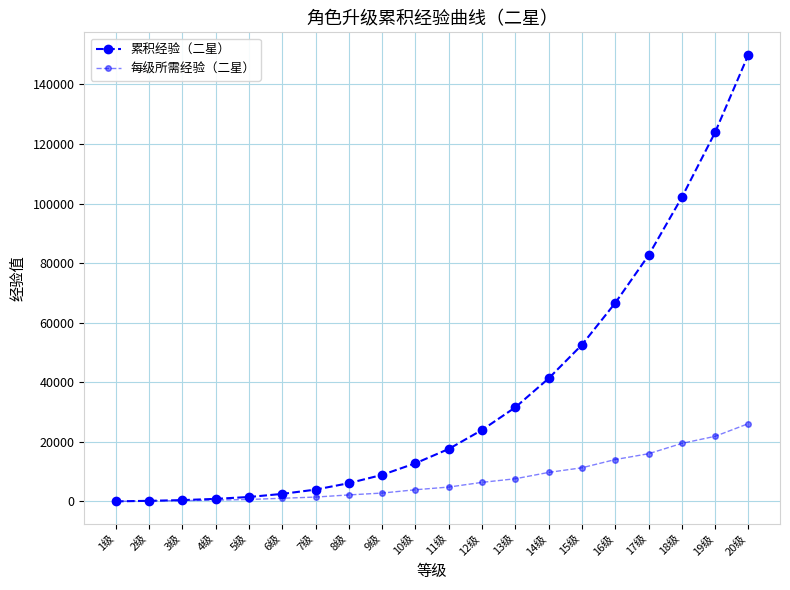

How many categories are shown in the chart?

20